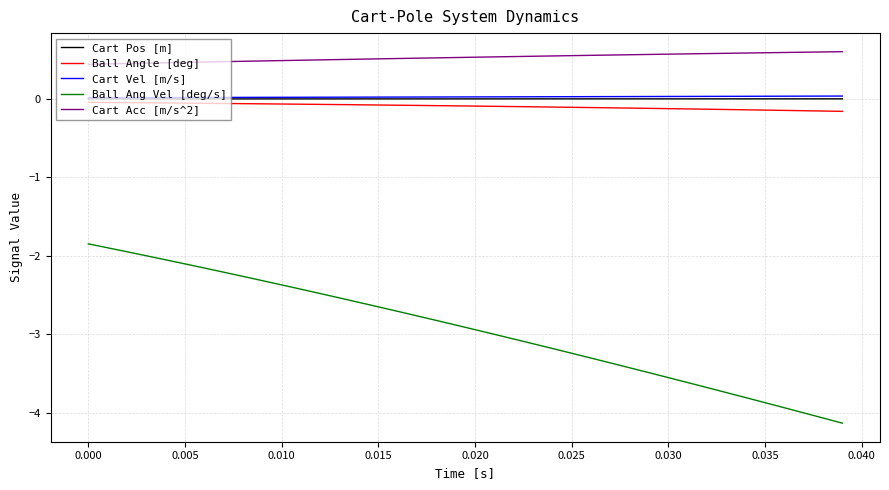

What is the maximum value shown in the chart?

0.6